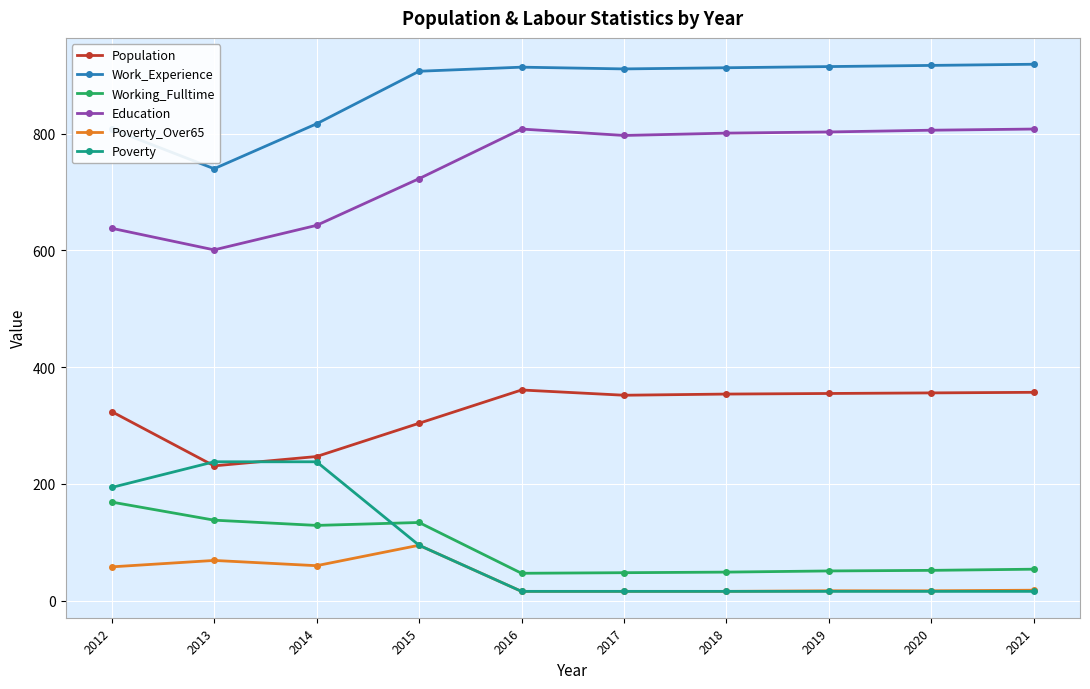

True or false: Poverty_Over65 and Education intersect in this chart.

False